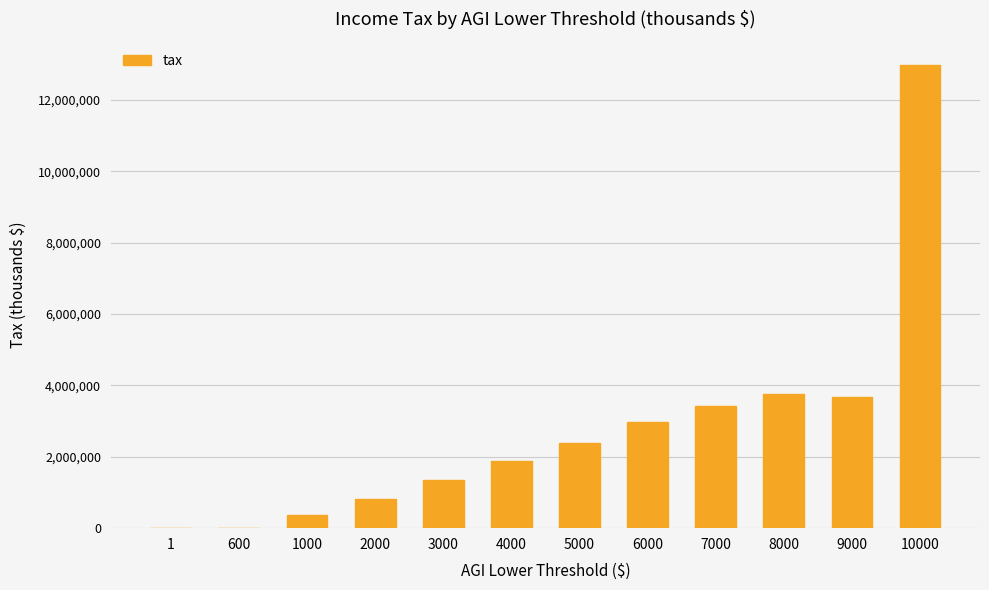

What is the greatest value displayed?

12981170